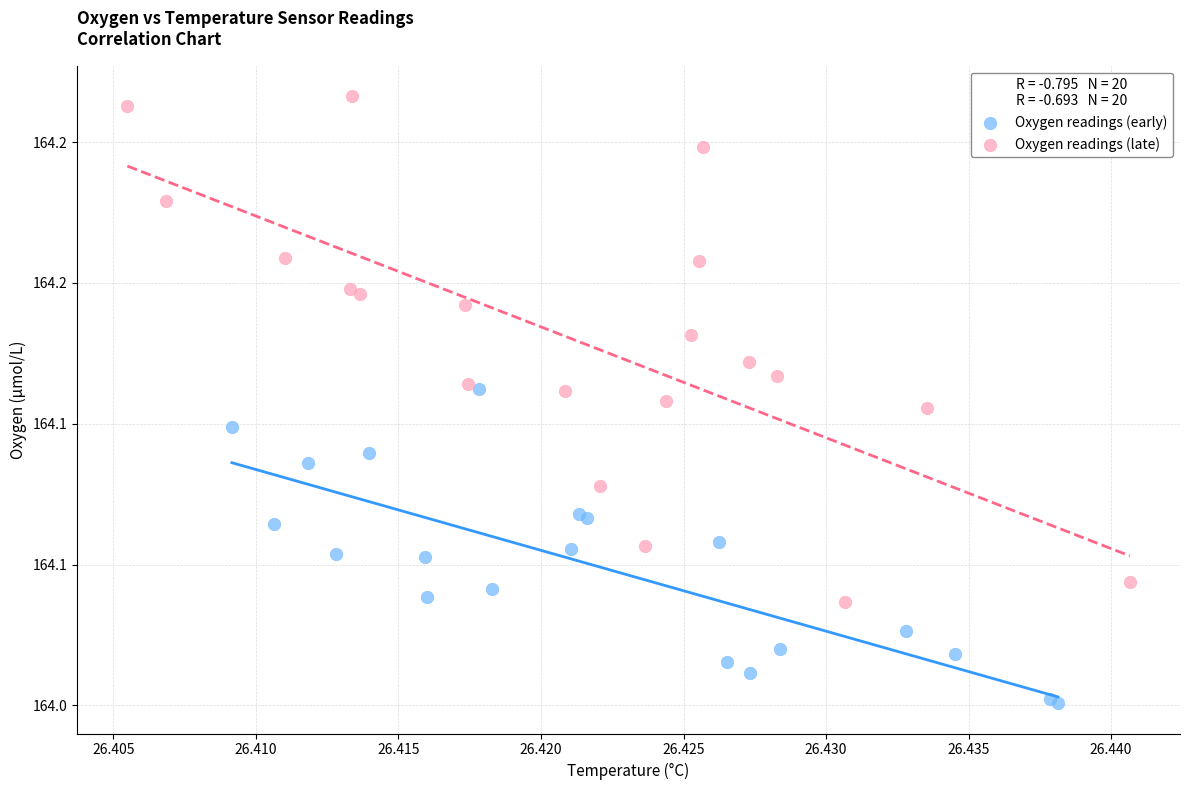

What are all the series names shown in the legend?

Oxygen readings (early), Oxygen readings (late)